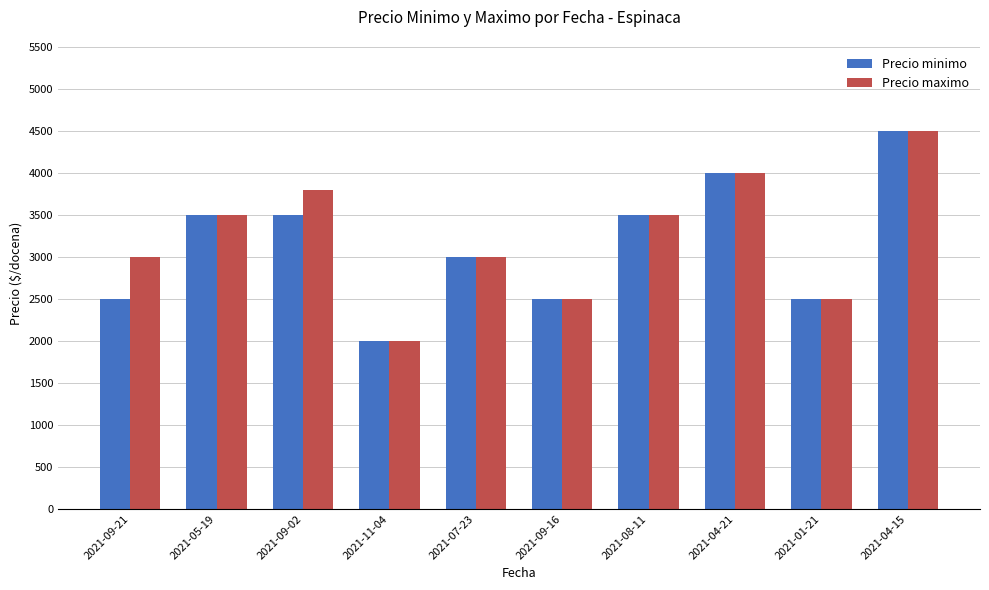

What is the sum of the Precio minimo values at 2021-08-11 and 2021-09-21?

6000